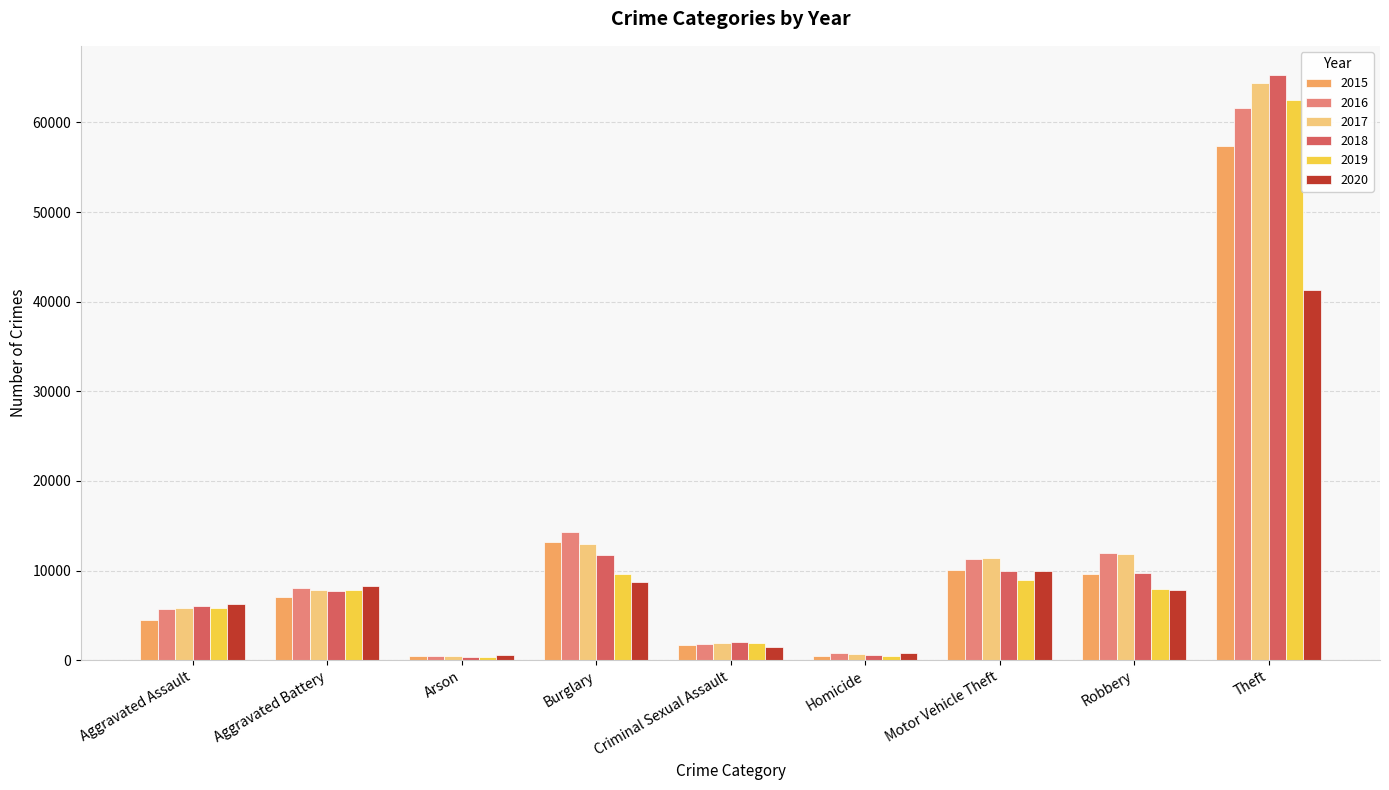

True or false: 2020 has a value of 8319 at Aggravated Battery.

True